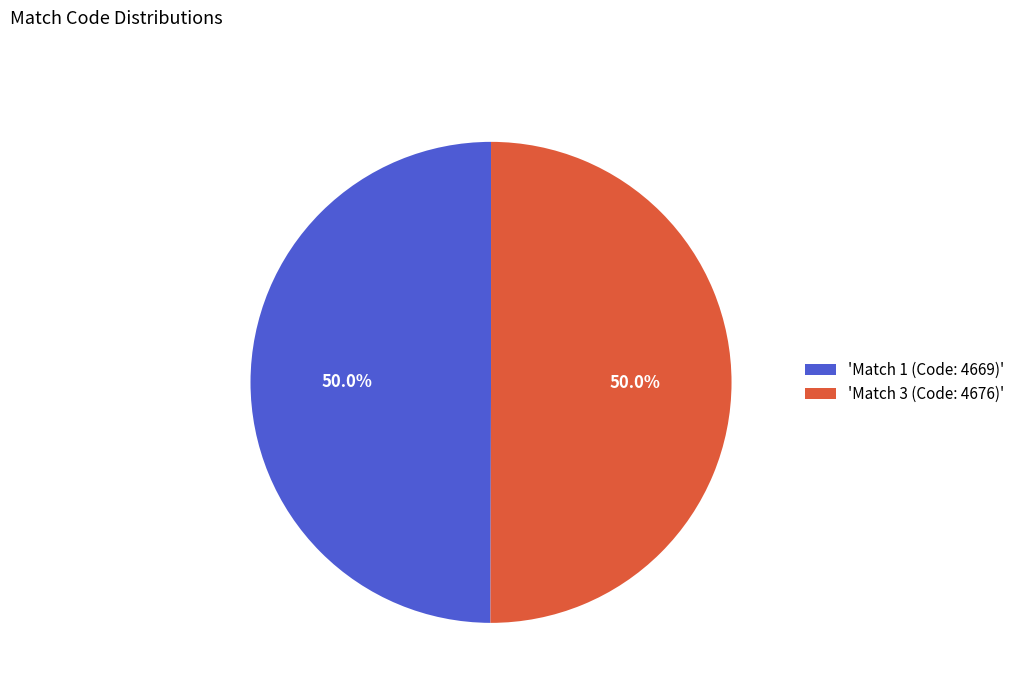

Approximately how many times larger is the value at 'Match 1 (Code: 4669)' compared to 'Match 3 (Code: 4676)'?

1.0